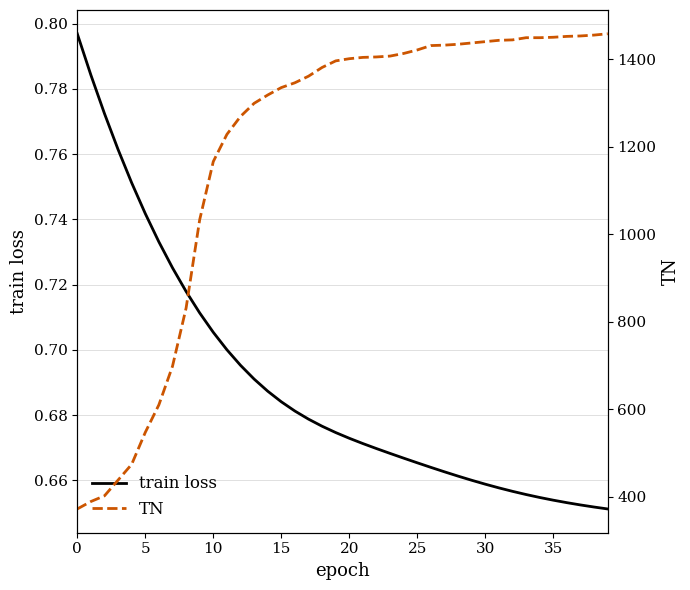

What is the average value of the TN series?

1189.3